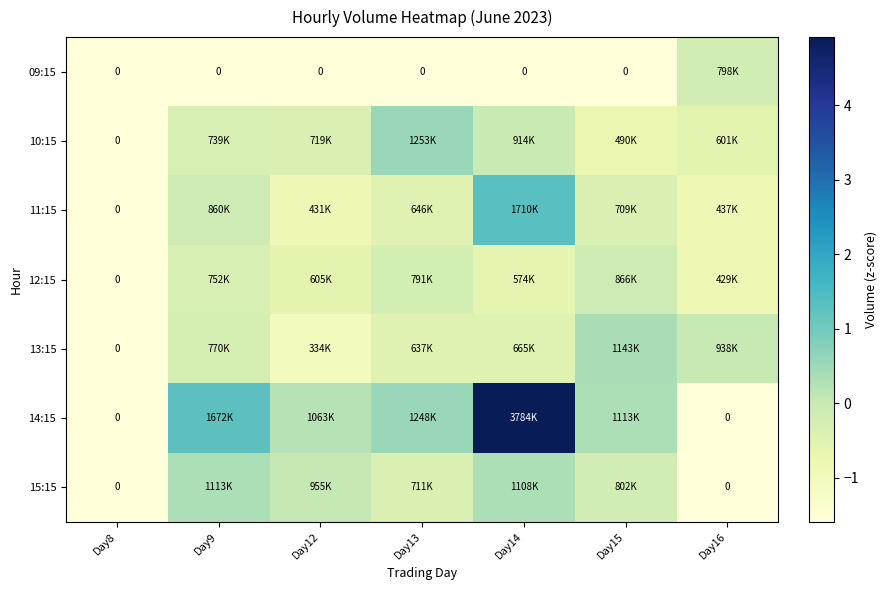

Which series has the largest total across all categories?

14:15